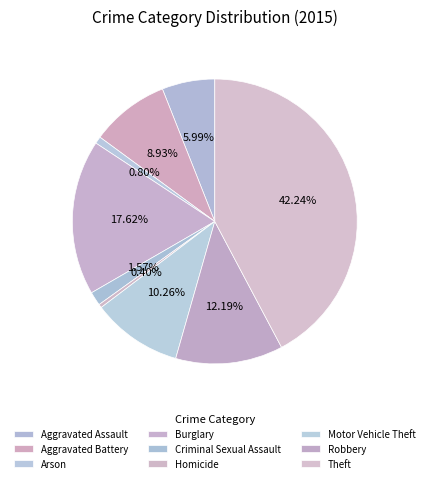

What is the ratio of the value at Theft to the value at Homicide?

105.0